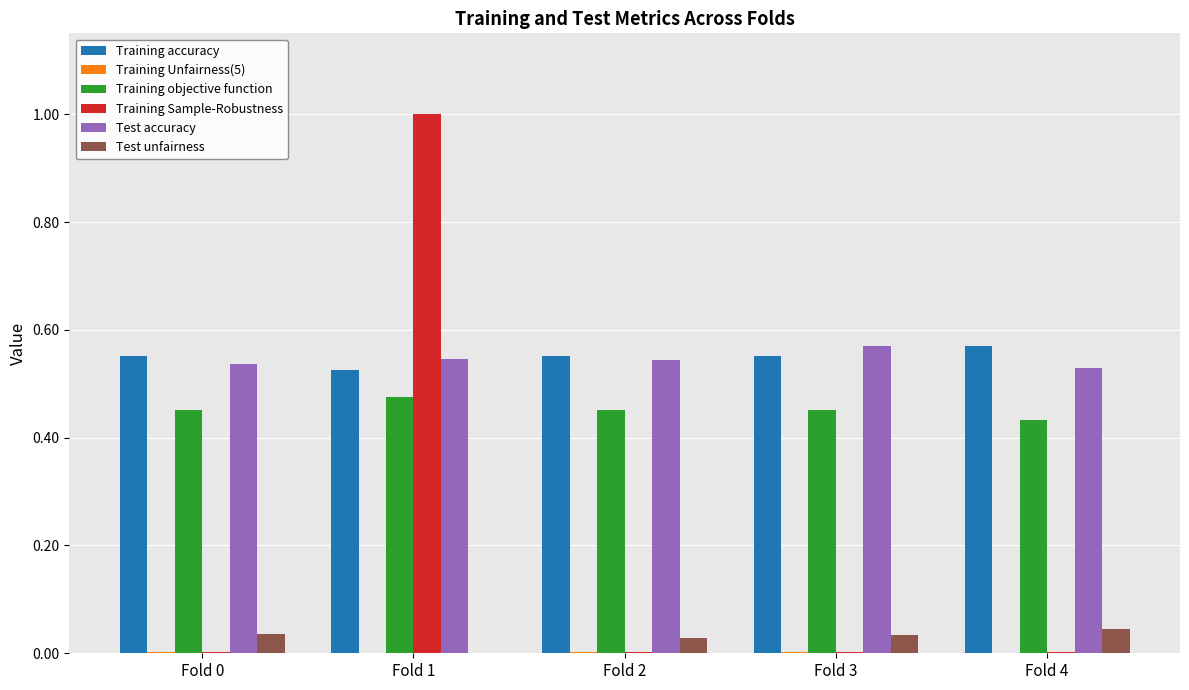

At which category does the chart reach its peak across all series?

Fold 1